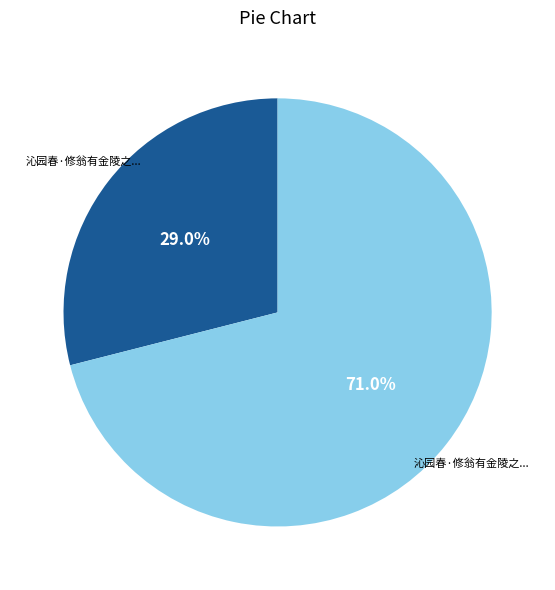

Is there any slice that represents more than half of the pie?

Yes